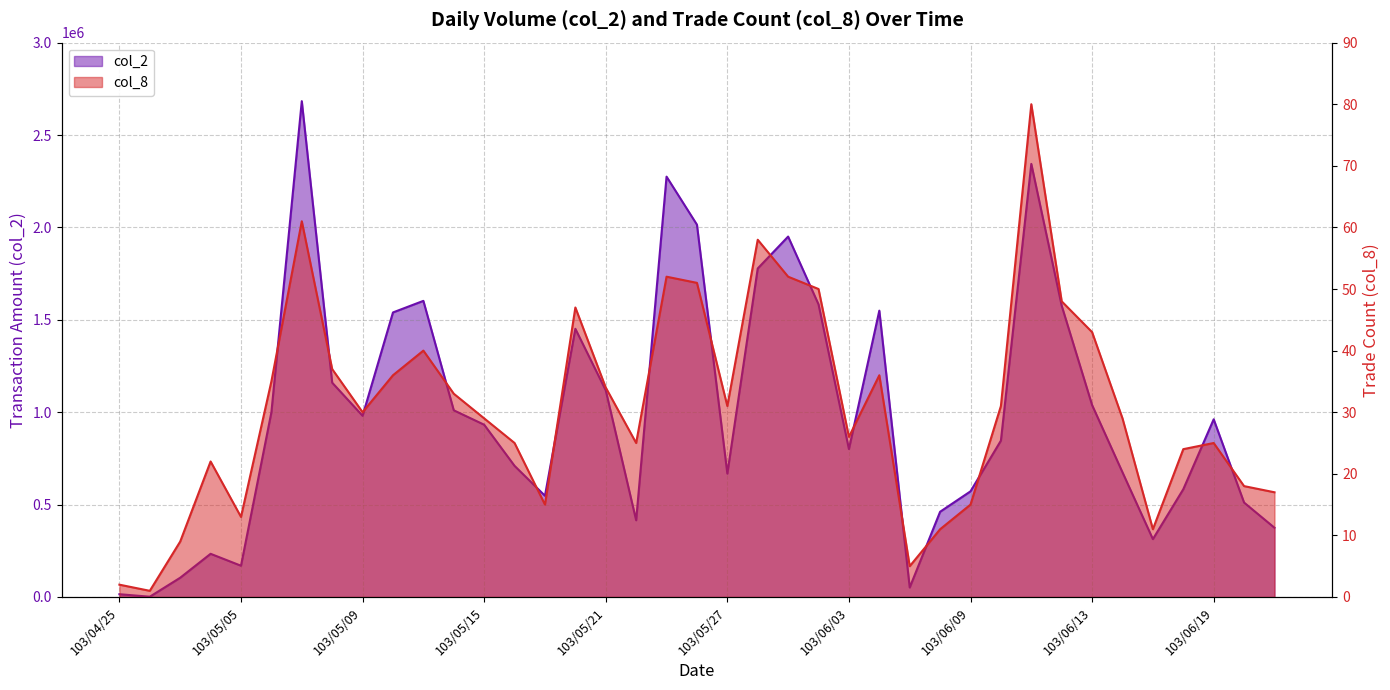

What is the difference between the maximum and second lowest values in the col_2 series?

2668330